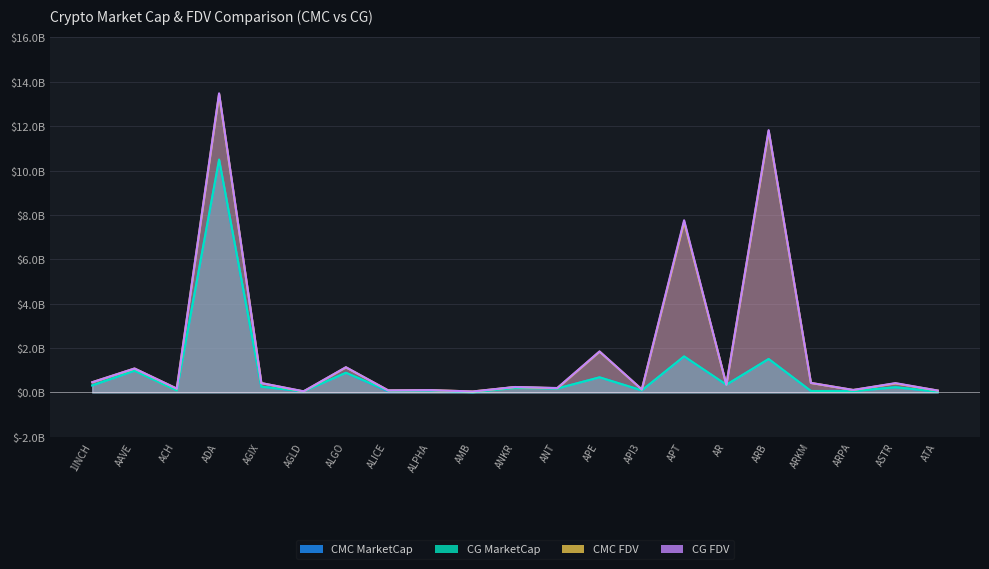

What is the total value across all series at ARPA?

0.3